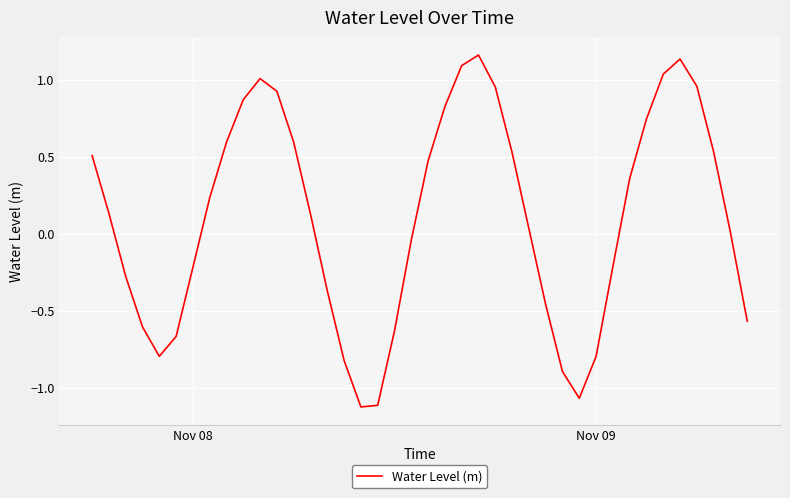

What is the difference between the maximum and minimum values?

2.3